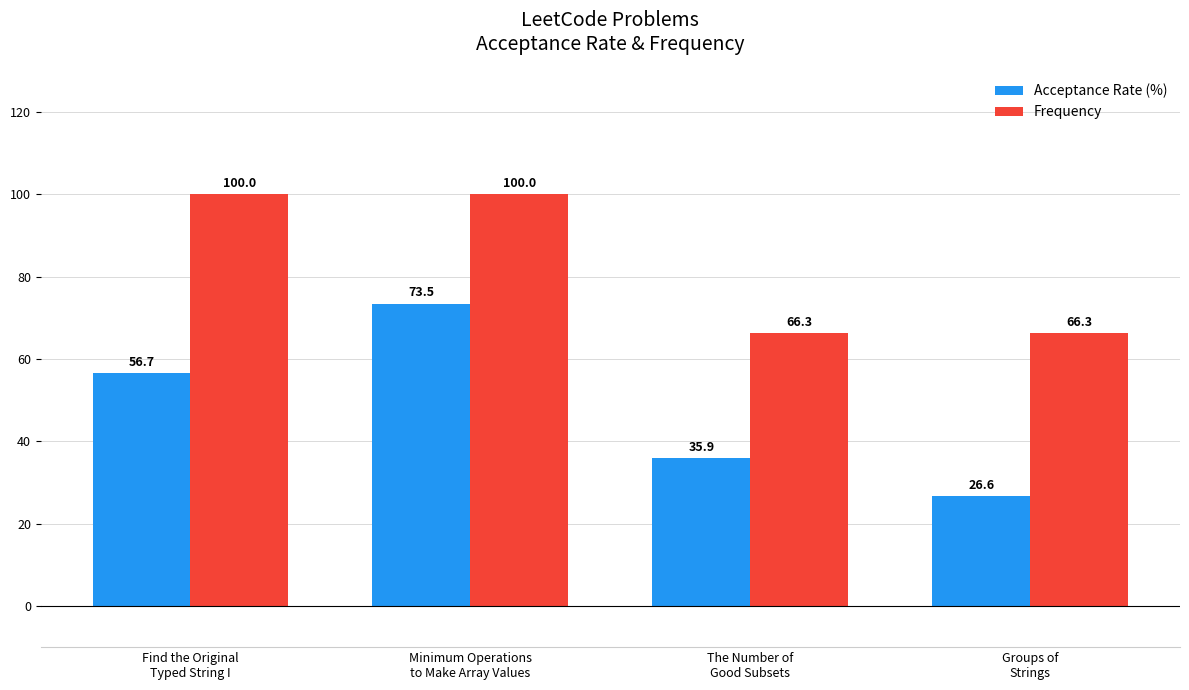

What is the label of the 3rd bar from the left?

The Number of
Good Subsets